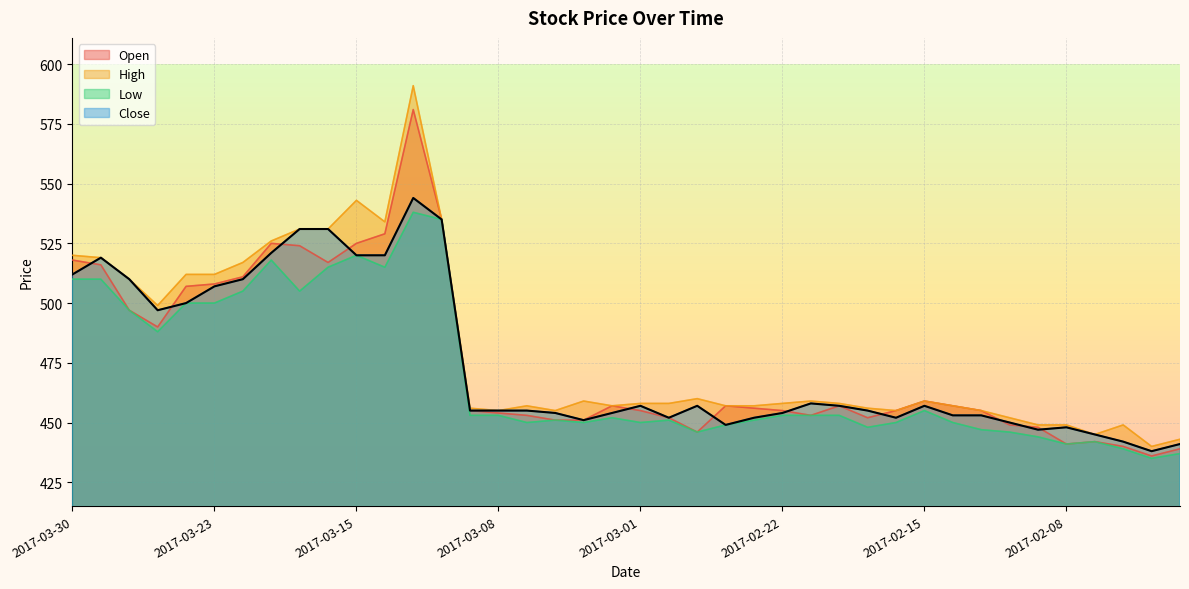

Between 2017-03-09 and 2017-02-16, which series saw the biggest shift?

Low